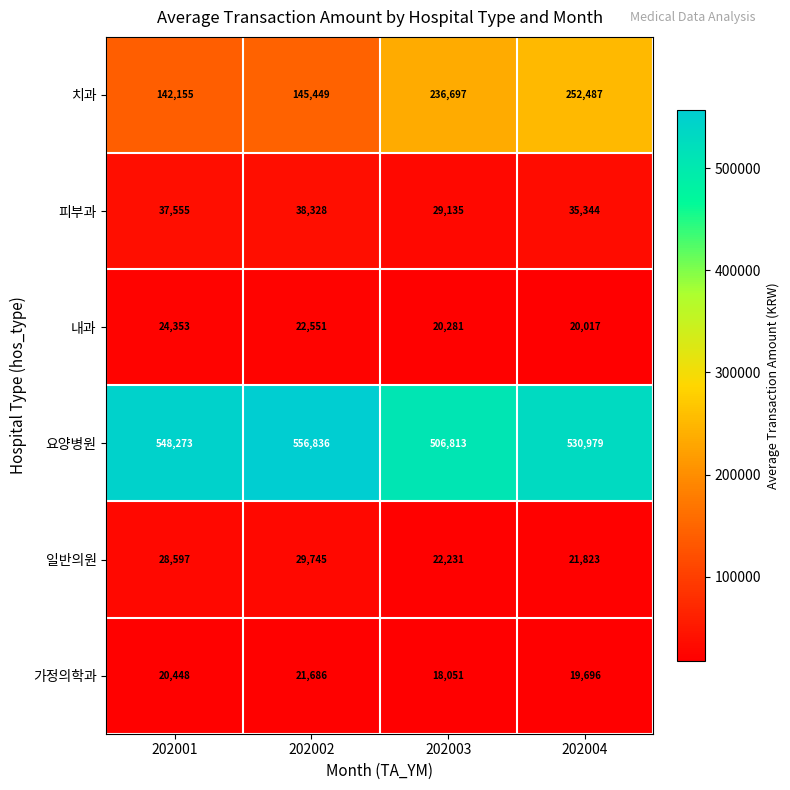

Reading right to left, what are all the values shown in this chart?

치과: 202004=252487	202003=236697	202002=145449	202001=142155
피부과: 202004=35344	202003=29135	202002=38328	202001=37555
내과: 202004=20017	202003=20281	202002=22551	202001=24353
요양병원: 202004=530979	202003=506813	202002=556836	202001=548273
일반의원: 202004=21823	202003=22231	202002=29745	202001=28597
가정의학과: 202004=19696	202003=18051	202002=21686	202001=20448